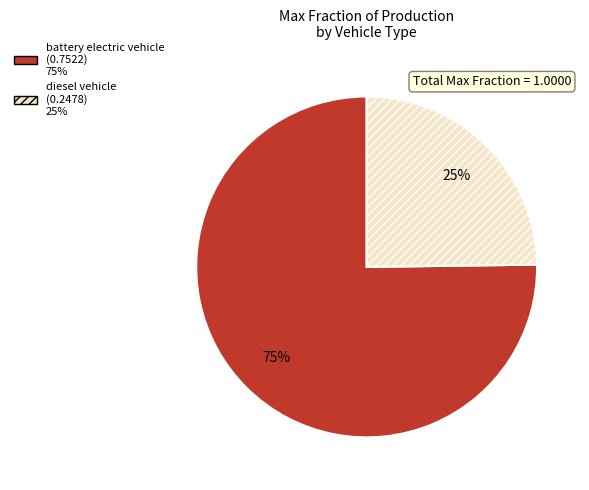

To the nearest percent, what is the combined percentage of battery electric vehicle and diesel vehicle?

100%